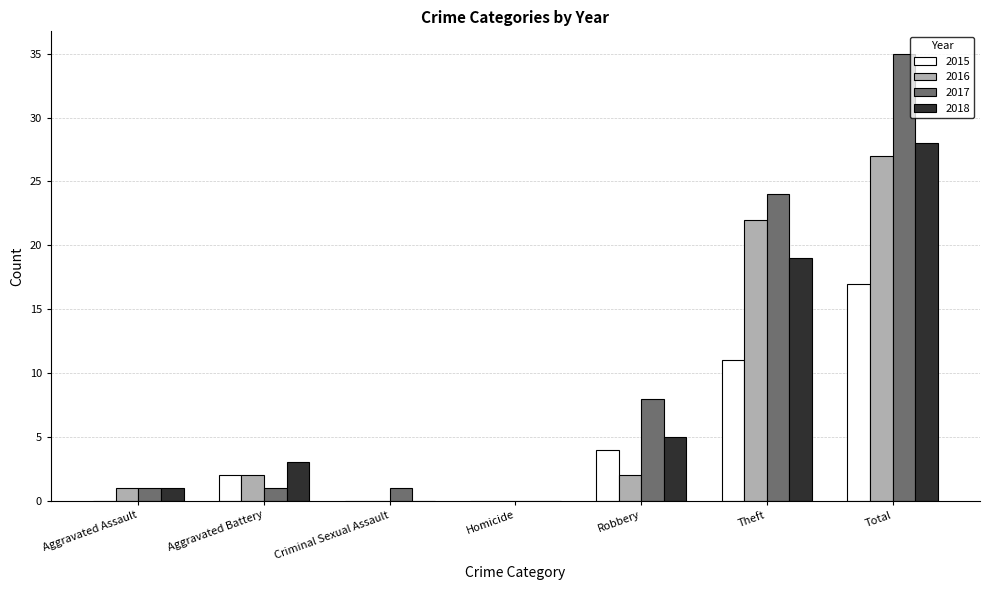

Reading right to left, extract all data points from this chart.

2015: 17	11	4	0	0	2	0
2016: 27	22	2	0	0	2	1
2017: 35	24	8	0	1	1	1
2018: 28	19	5	0	0	3	1